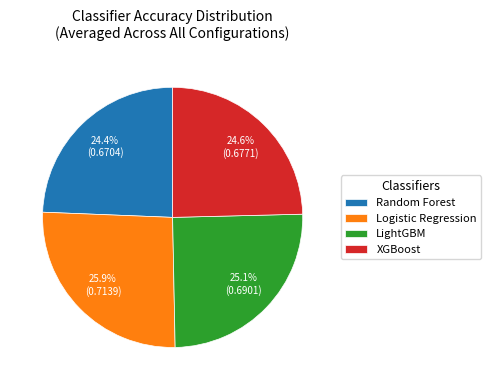

Is the sum of XGBoost and Random Forest greater than half?

No